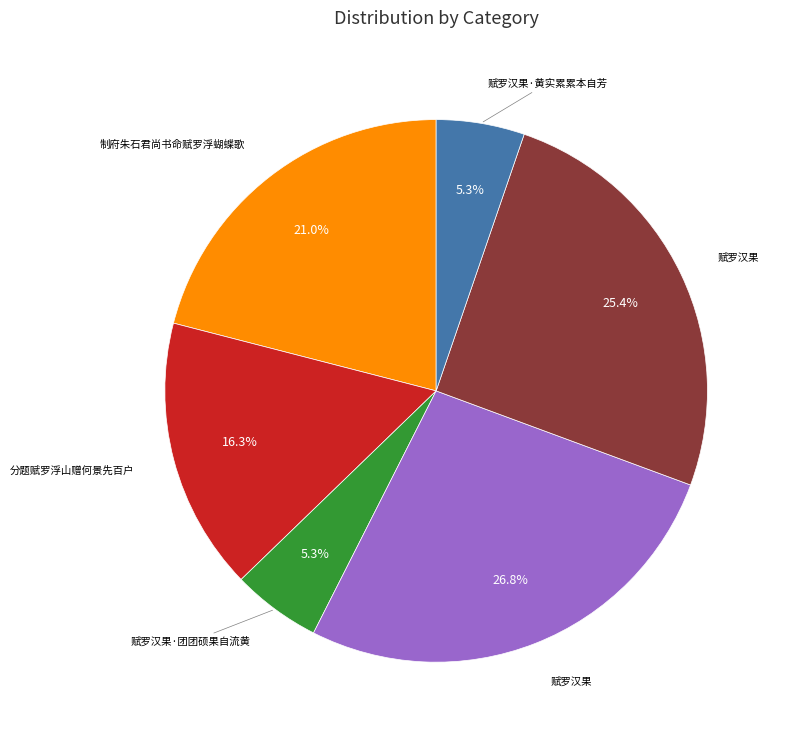

Does any single category account for the majority?

No